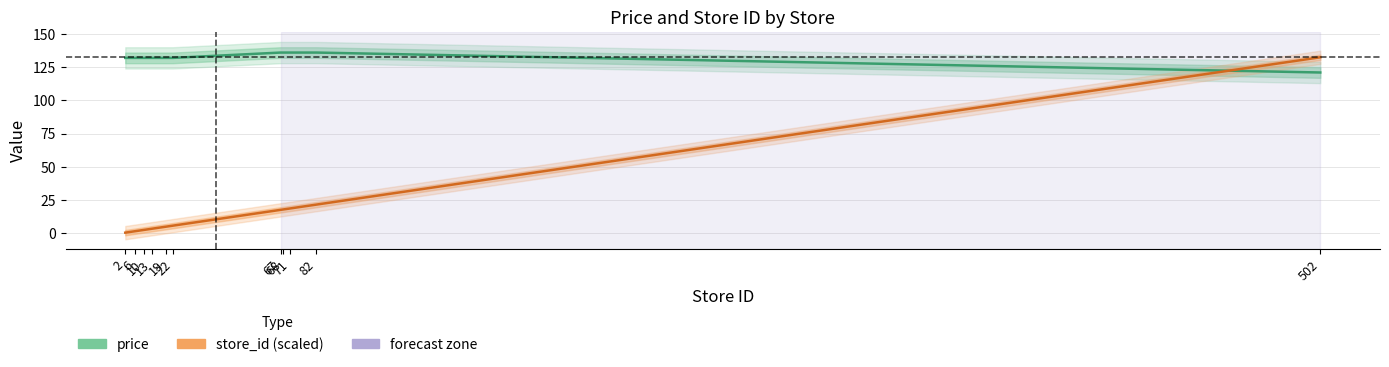

Reading right to left, extract all data points from this chart.

price: 121.0	136.0	136.0	136.0	136.0	132.0	132.0	132.0	132.0	132.0	132.0
store_id (scaled): 132.5	21.6	18.7	17.9	17.7	5.8	5.0	3.4	2.6	1.6	0.5